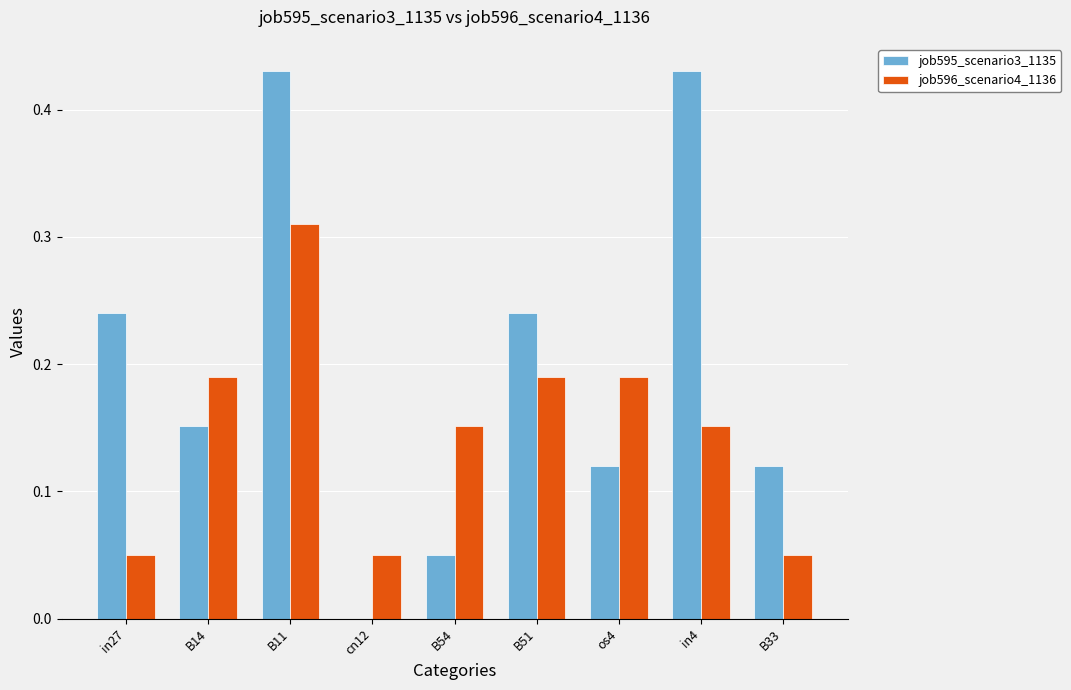

Count the job596_scenario4_1136 values in the range 0 to 1.

9